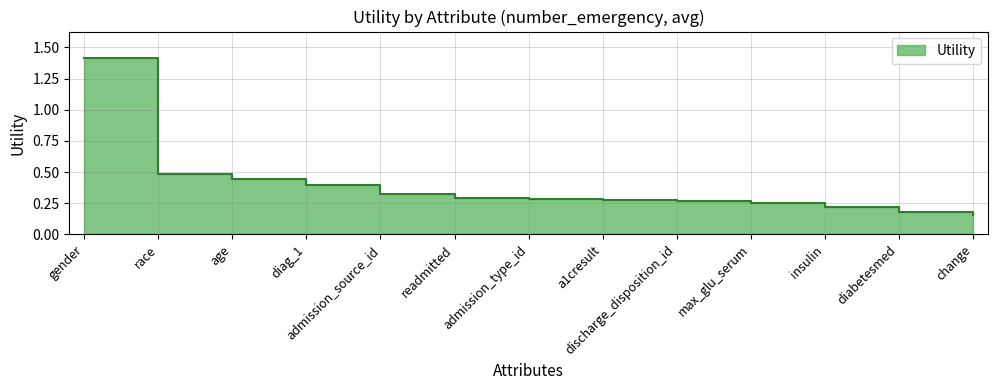

True or false: the data shows 0.2 at age.

False